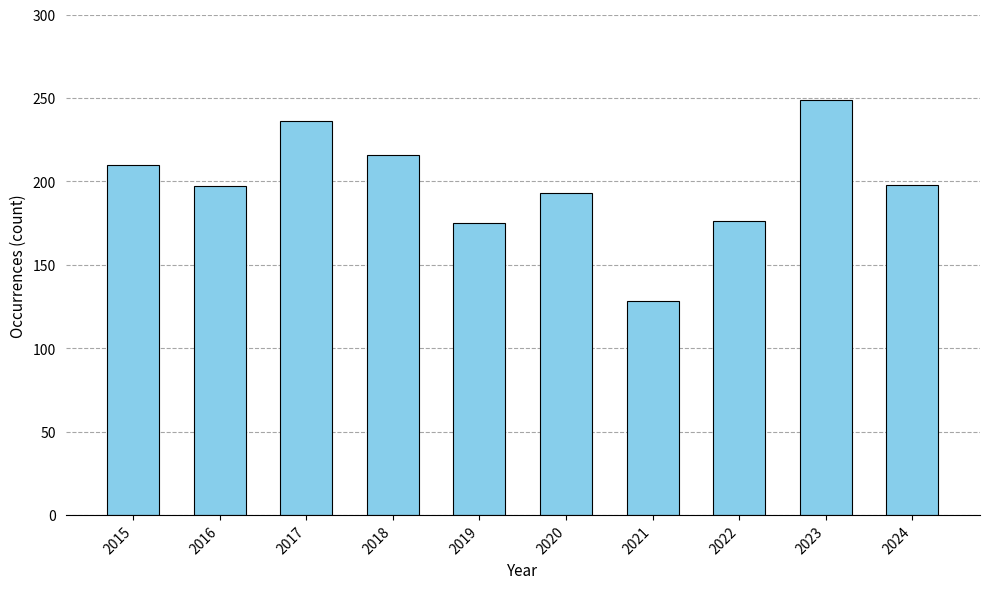

What is the greatest value displayed?

249